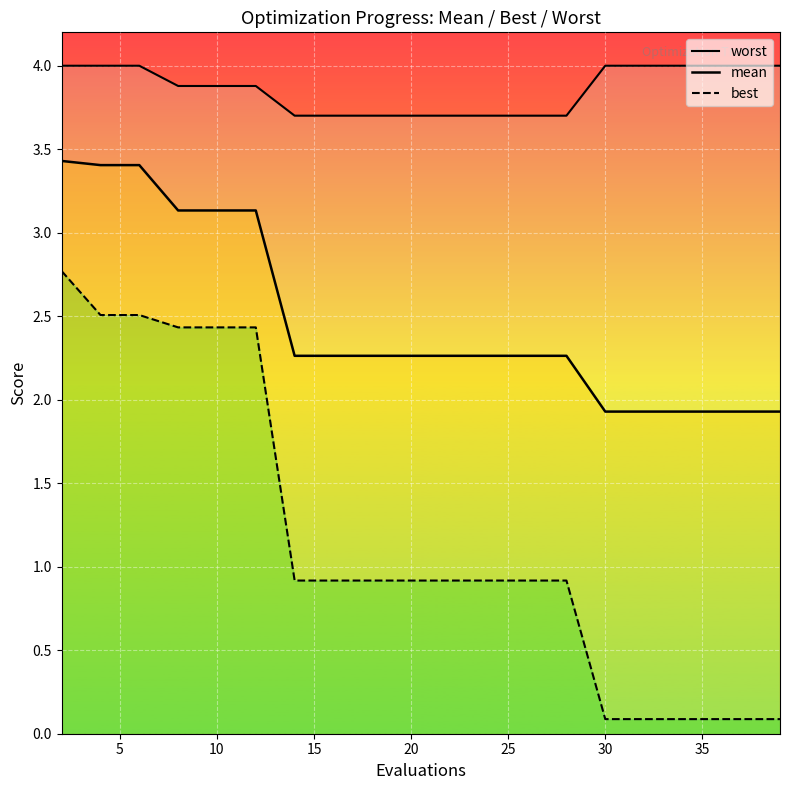

What is the sum of all mean values?

49.3